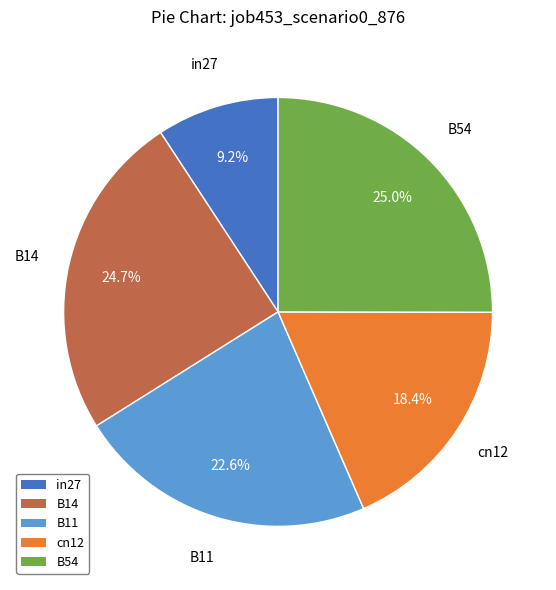

Which slice is the smallest?

in27